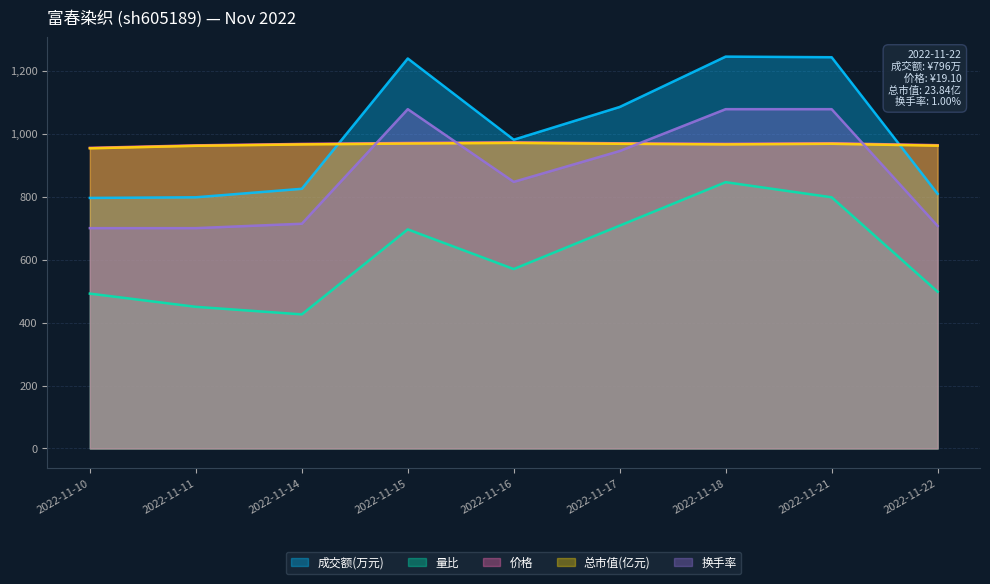

Reading right to left, what are all the values shown in this chart?

成交额(万元): 809.0	1243.0	1245.0	1085.0	981.0	1239.0	825.0	798.0	796.0
量比: 498.0	798.0	846.0	708.0	570.0	696.0	426.0	450.0	492.0
价格: 963.5	969.5	967.5	969.5	972.5	970.5	967.5	963.0	955.0
总市值(亿元): 962.0	968.0	966.0	968.0	970.8	968.8	966.0	961.6	953.6
换手率: 707.0	1078.0	1078.0	945.0	847.0	1078.0	714.0	700.0	700.0